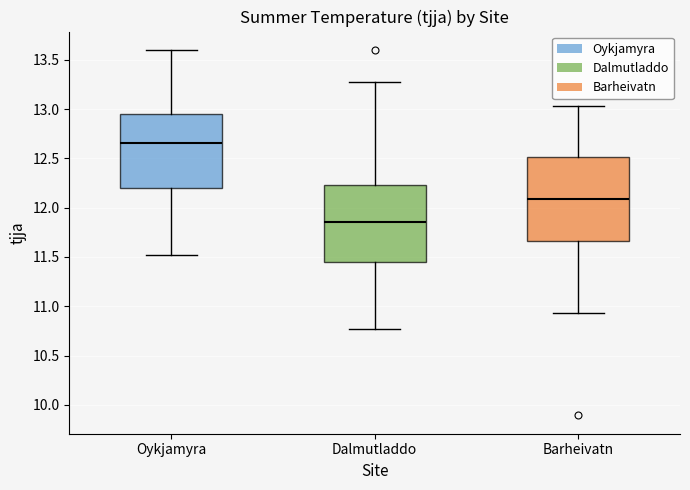

Reading left to right, read every box against the y-axis: the position of its median line, the range the box covers, and the ends of its whiskers. The values are not printed on the chart, so give them approximately, as read against the axis.

Oykjamyra: median 12.65, box 12.20 to 12.95, whiskers 11.50 to 13.60
Dalmutladdo: median 11.85, box 11.45 to 12.25, whiskers 10.75 to 13.30
Barheivatn: median 12.10, box 11.65 to 12.50, whiskers 10.95 to 13.05